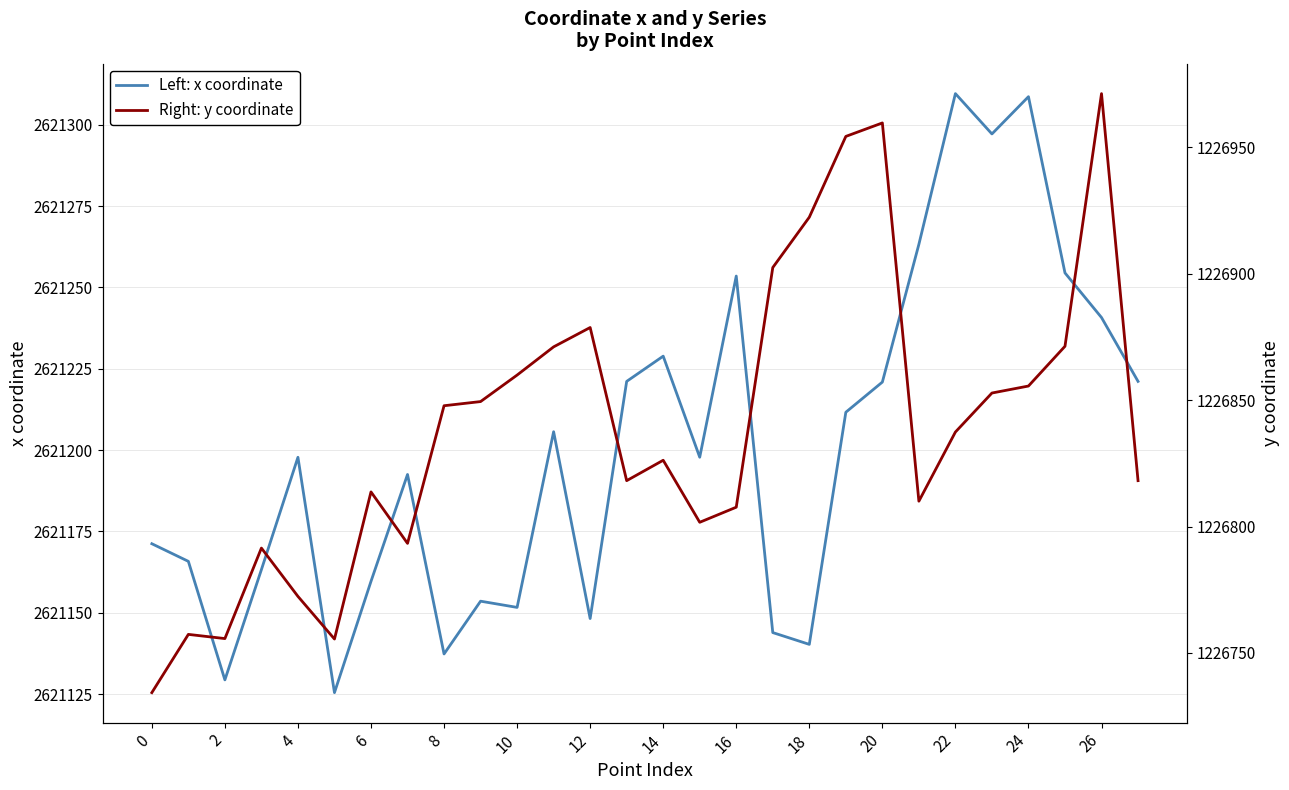

Which category has the highest value across all series?

22